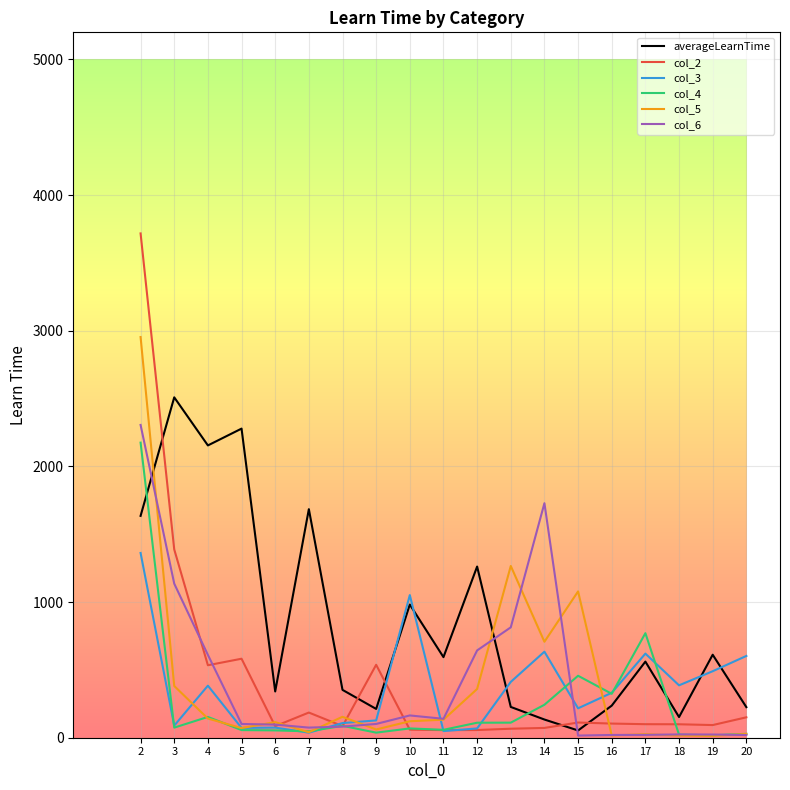

Which series has the largest total across all categories?

averageLearnTime